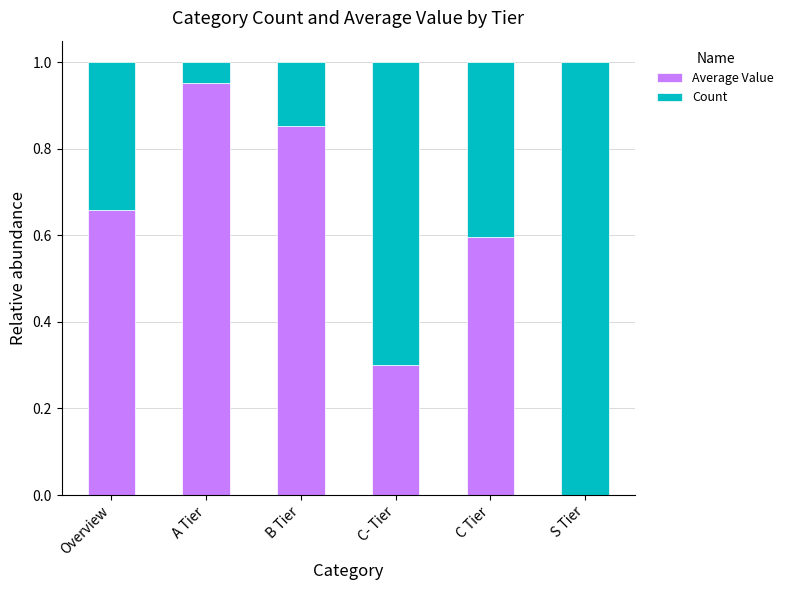

Which category has the highest value in the Average Value series?

A Tier